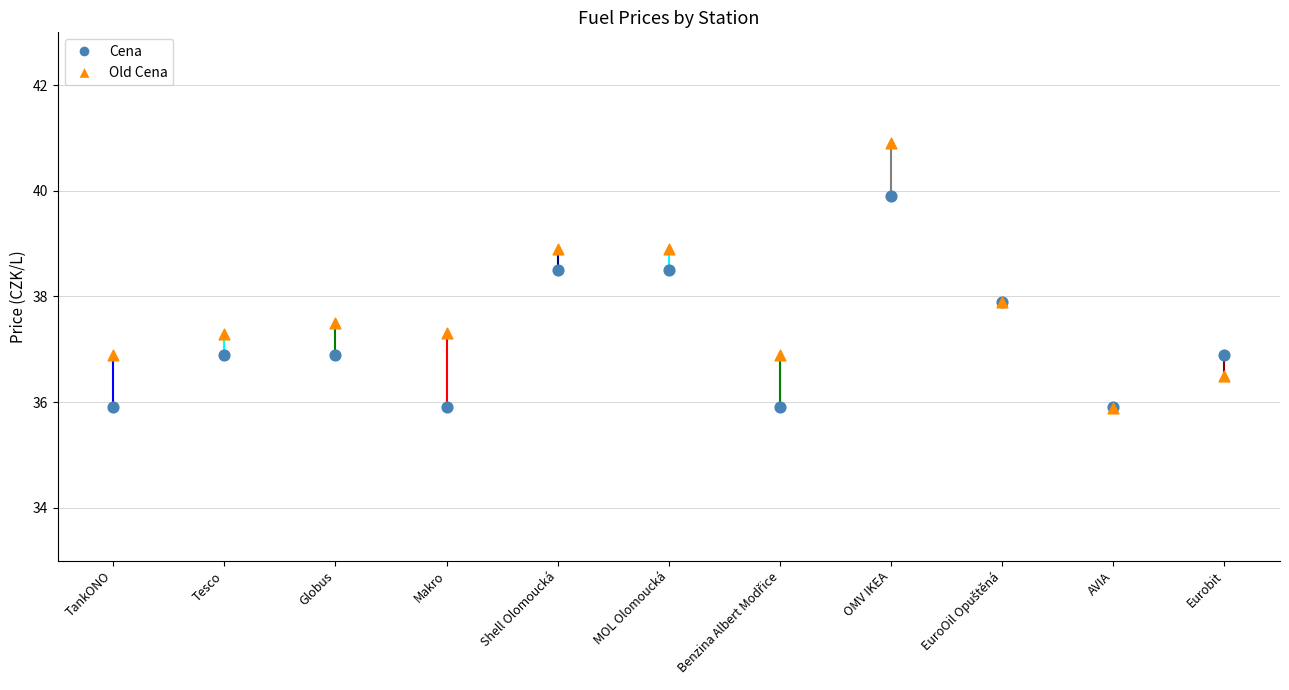

What is the total value across all series at Makro?

73.2